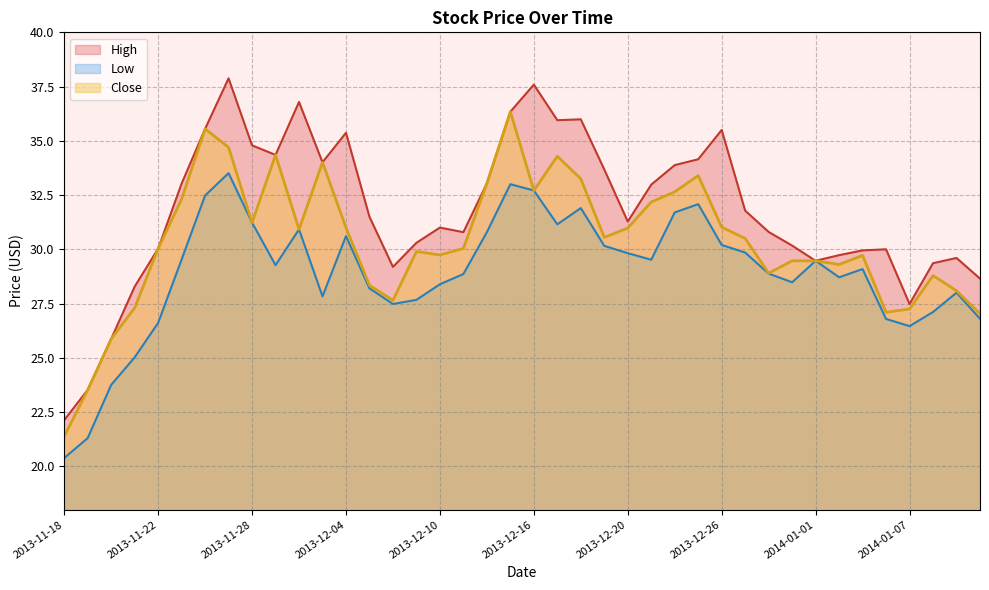

At how many categories does at least one series exceed 32?

18